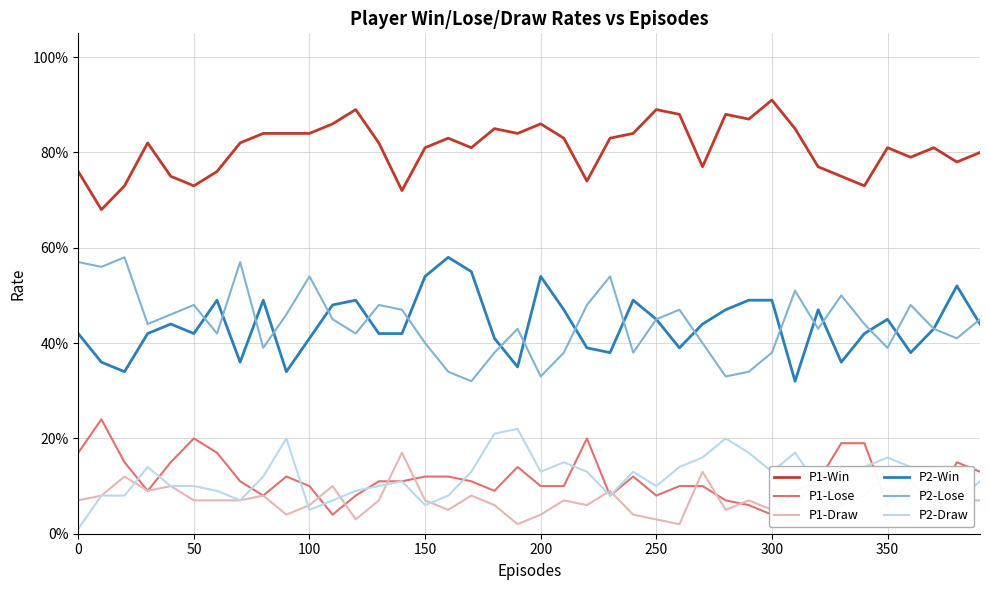

Which series has the largest total across all categories?

P1-Win